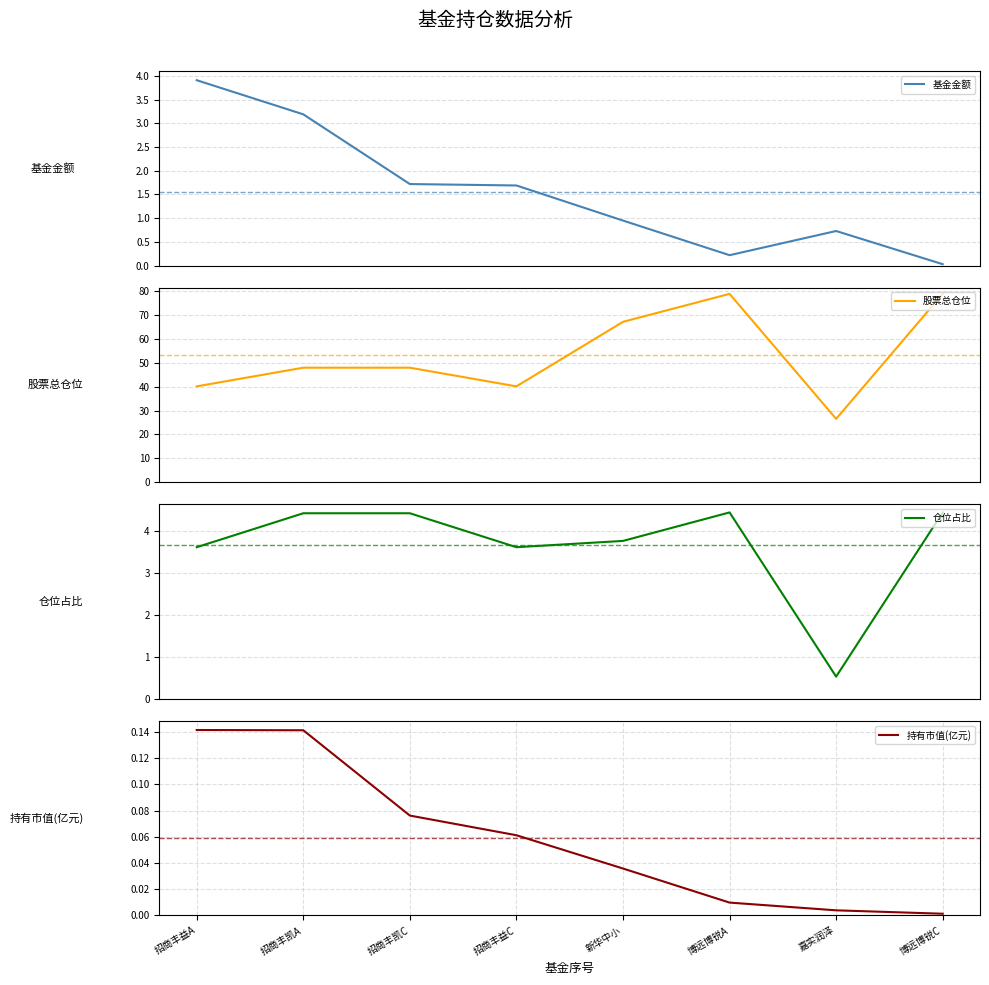

What is the average value of the 仓位占比 series?

3.7